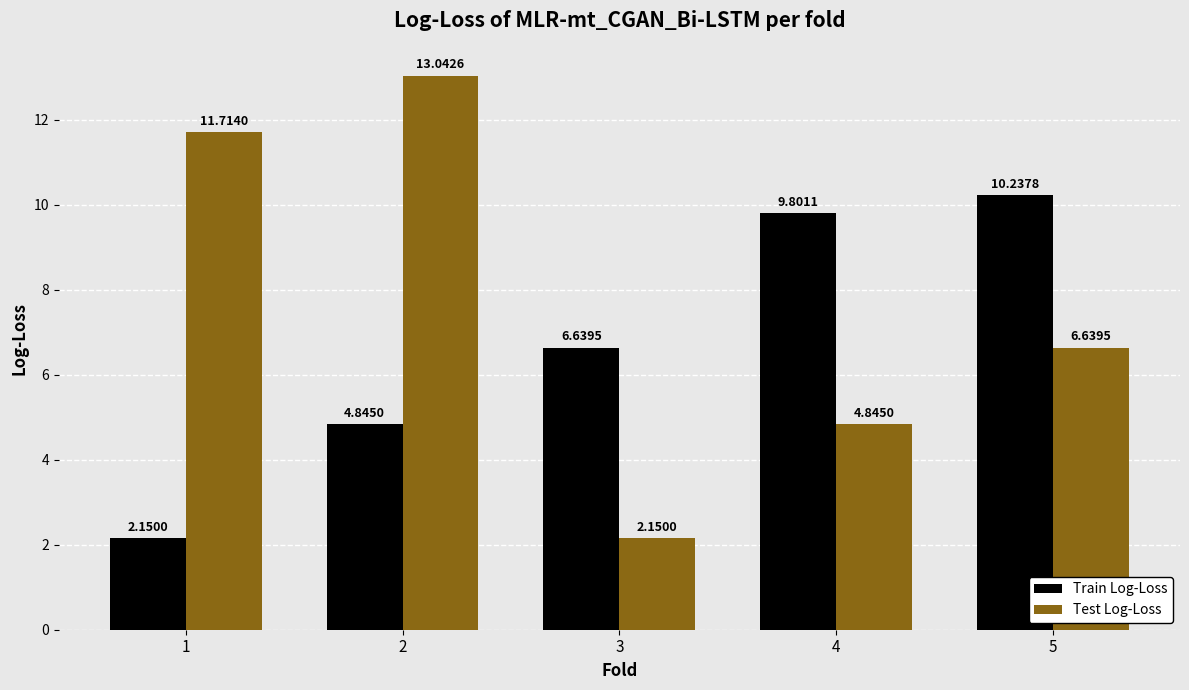

What is the sum of the Test Log-Loss values at 2 and 1?

24.8